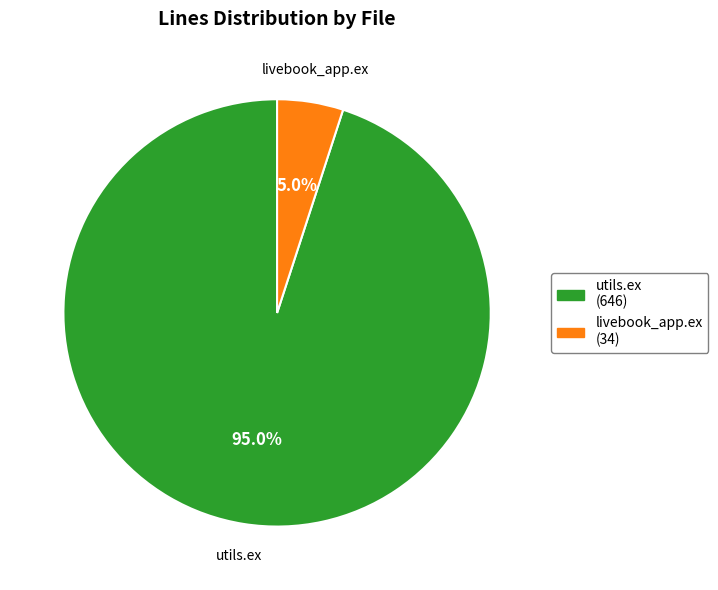

What percentage is the utils.ex slice, to the nearest percent?

95%